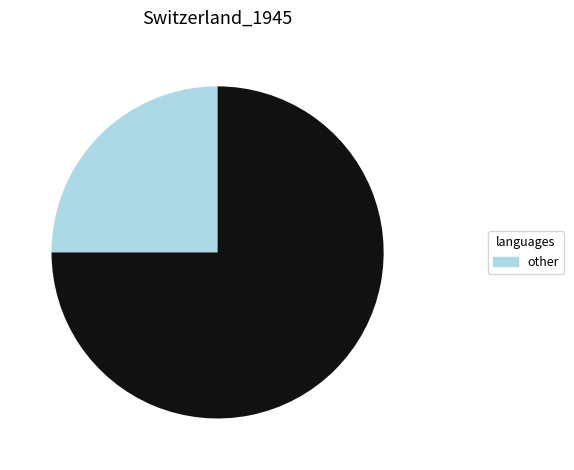

Does any single category account for the majority?

Yes